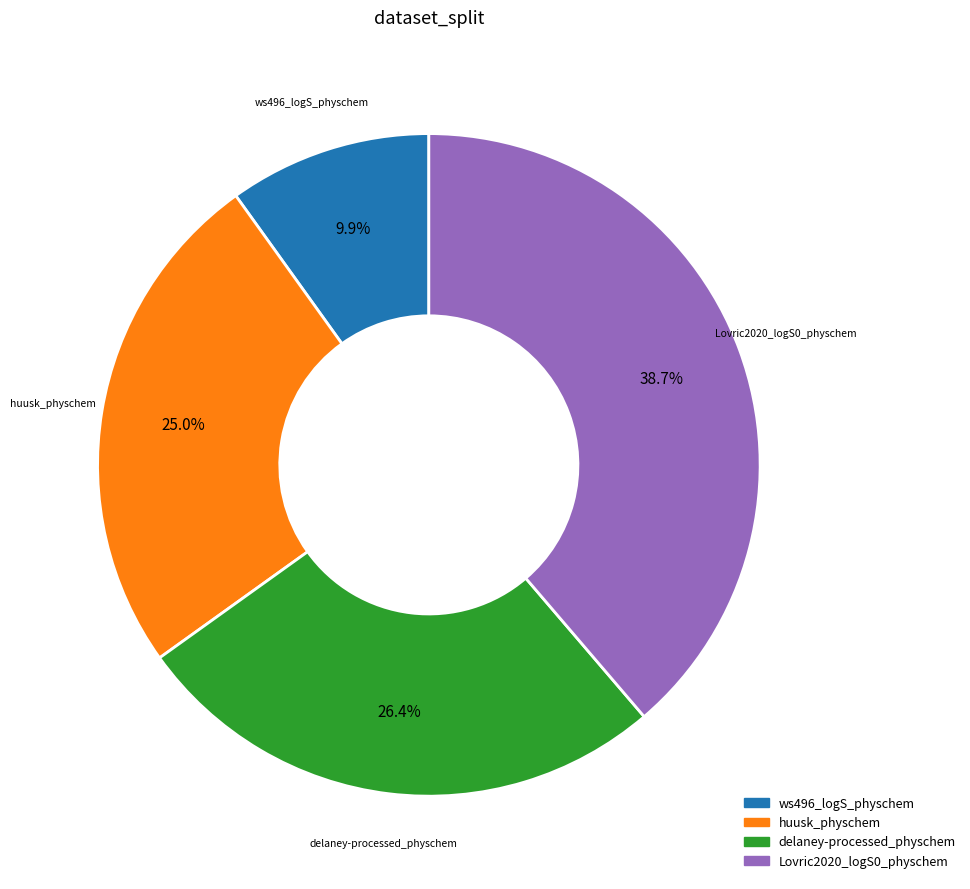

What percentage is NOT represented by Lovric2020_logS0_physchem?

61.3%